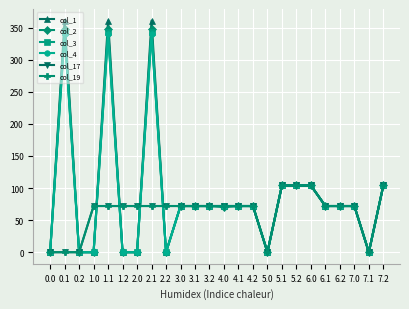

How many lines are shown in the chart?

6